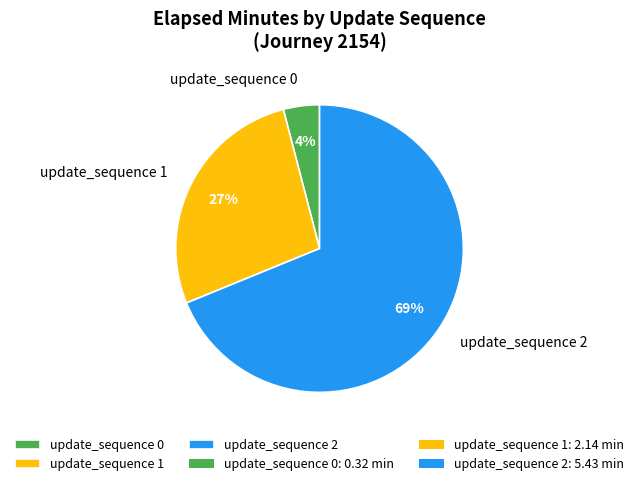

Is the sum of update_sequence 2 and update_sequence 1 greater than half?

Yes